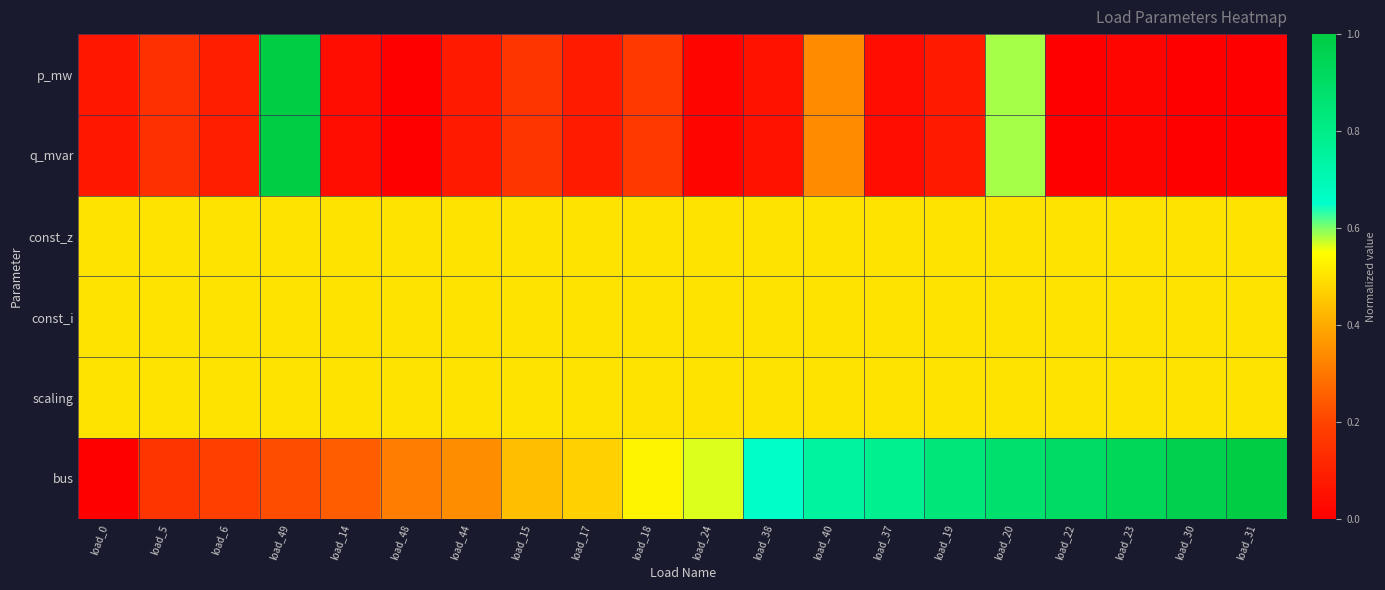

Reading right to left, extract all data points from this chart.

p_mw: load_31=0.0	load_30=0.0	load_23=0.0	load_22=0.0	load_20=0.6	load_19=0.1	load_37=0.0	load_40=0.3	load_38=0.1	load_24=0.0	load_18=0.2	load_17=0.1	load_15=0.2	load_44=0.1	load_48=0.0	load_14=0.0	load_49=1.0	load_6=0.1	load_5=0.1	load_0=0.1
q_mvar: load_31=0.0	load_30=0.0	load_23=0.0	load_22=0.0	load_20=0.6	load_19=0.1	load_37=0.0	load_40=0.3	load_38=0.1	load_24=0.0	load_18=0.2	load_17=0.1	load_15=0.2	load_44=0.1	load_48=0.0	load_14=0.0	load_49=1.0	load_6=0.1	load_5=0.1	load_0=0.1
const_z: load_31=0.5	load_30=0.5	load_23=0.5	load_22=0.5	load_20=0.5	load_19=0.5	load_37=0.5	load_40=0.5	load_38=0.5	load_24=0.5	load_18=0.5	load_17=0.5	load_15=0.5	load_44=0.5	load_48=0.5	load_14=0.5	load_49=0.5	load_6=0.5	load_5=0.5	load_0=0.5
const_i: load_31=0.5	load_30=0.5	load_23=0.5	load_22=0.5	load_20=0.5	load_19=0.5	load_37=0.5	load_40=0.5	load_38=0.5	load_24=0.5	load_18=0.5	load_17=0.5	load_15=0.5	load_44=0.5	load_48=0.5	load_14=0.5	load_49=0.5	load_6=0.5	load_5=0.5	load_0=0.5
scaling: load_31=0.5	load_30=0.5	load_23=0.5	load_22=0.5	load_20=0.5	load_19=0.5	load_37=0.5	load_40=0.5	load_38=0.5	load_24=0.5	load_18=0.5	load_17=0.5	load_15=0.5	load_44=0.5	load_48=0.5	load_14=0.5	load_49=0.5	load_6=0.5	load_5=0.5	load_0=0.5
bus: load_31=1.0	load_30=1.0	load_23=0.9	load_22=0.9	load_20=0.9	load_19=0.8	load_37=0.8	load_40=0.8	load_38=0.7	load_24=0.6	load_18=0.5	load_17=0.5	load_15=0.4	load_44=0.3	load_48=0.3	load_14=0.2	load_49=0.2	load_6=0.2	load_5=0.2	load_0=0.0